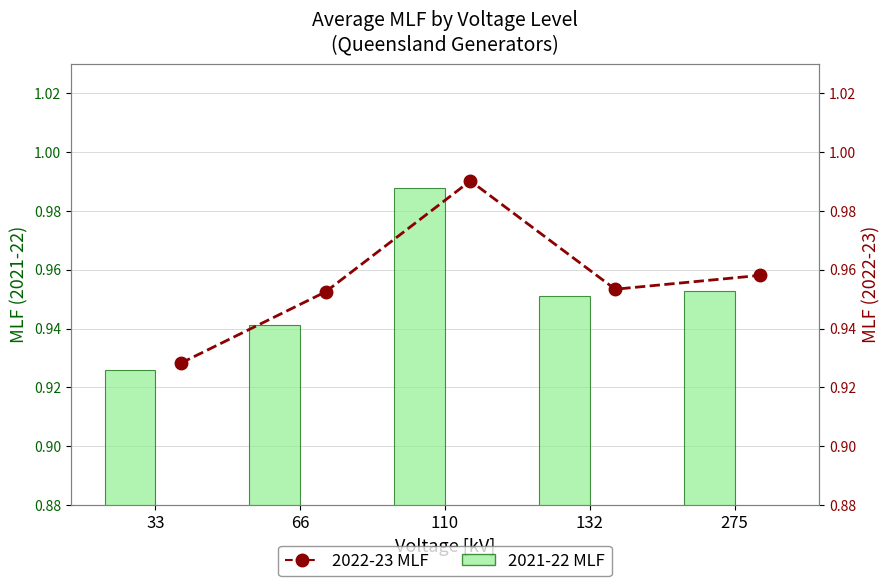

At which label does 2021-22 MLF reach its peak?

110